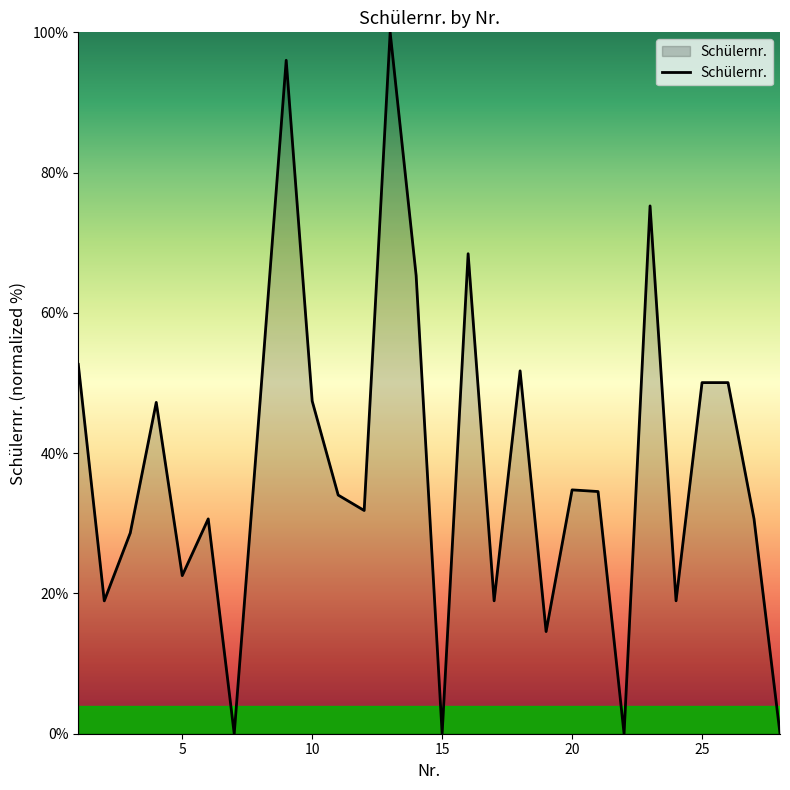

What is the difference between the maximum and minimum values?

100.0